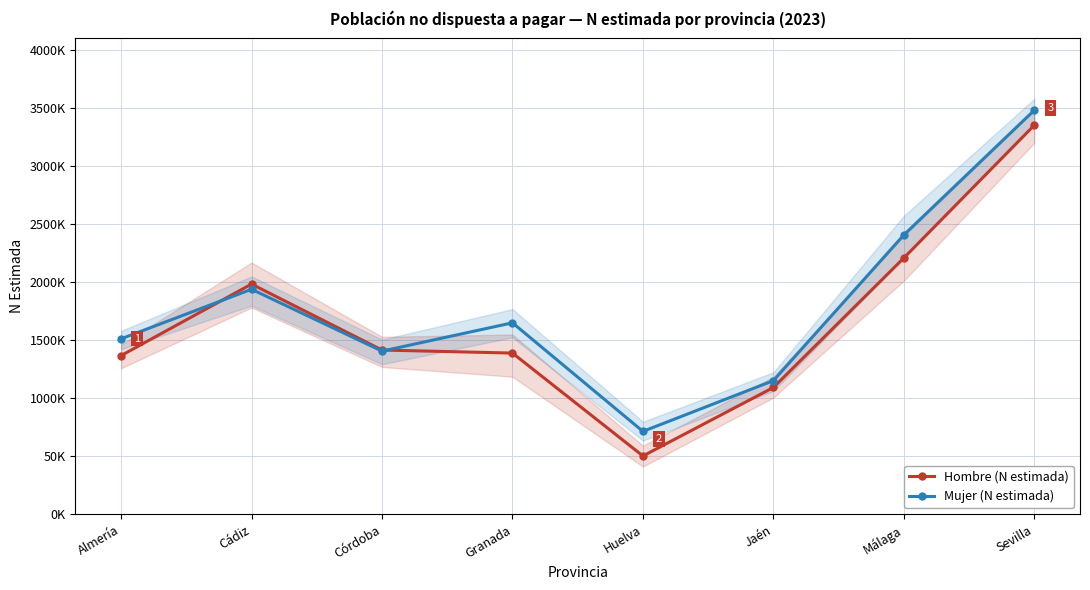

At which category does the chart reach its peak across all series?

Sevilla